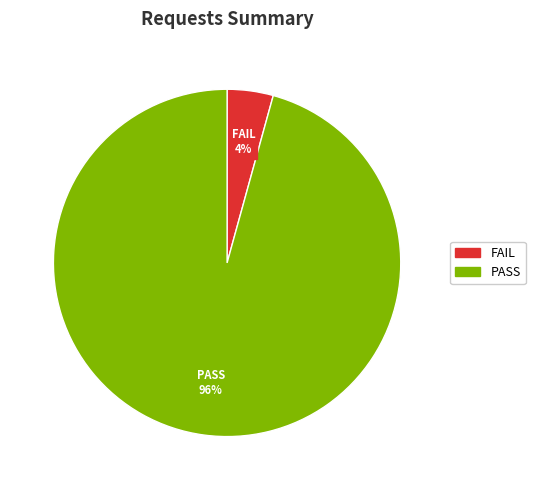

How many segments does this pie chart have?

2